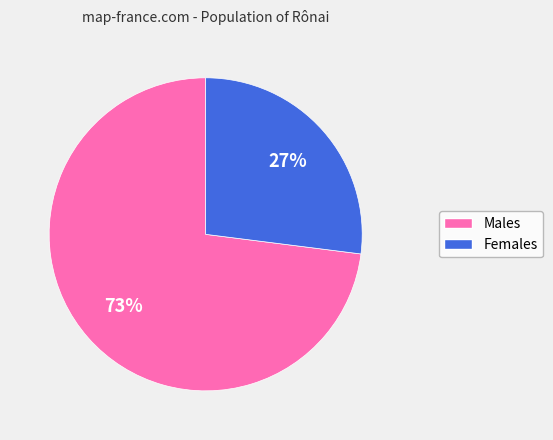

How many slices are in this pie chart?

2